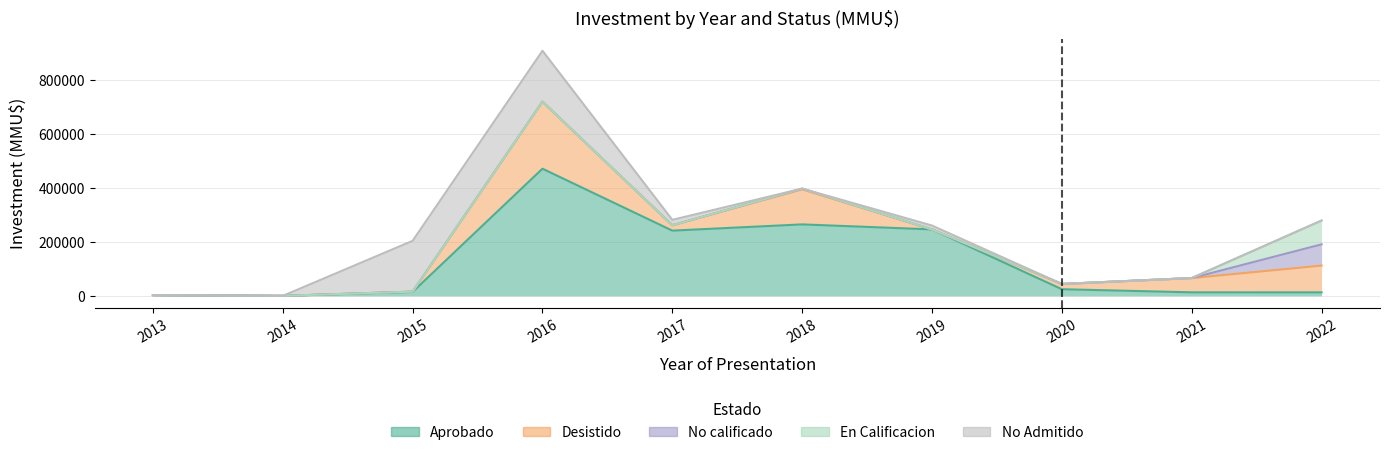

What is the spread (max minus min) of values at 2021?

53000